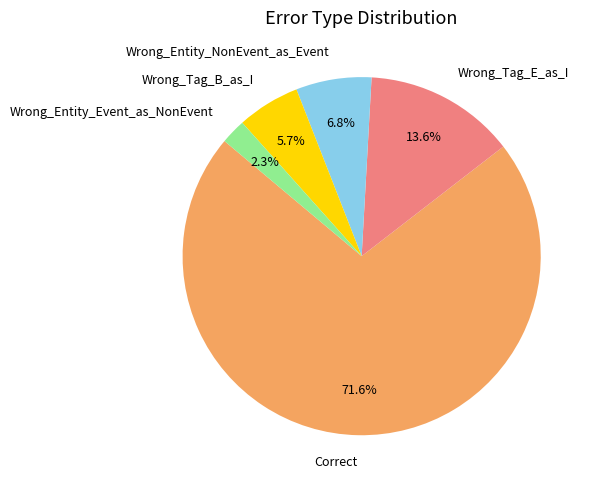

Count the number of slices in the pie.

5